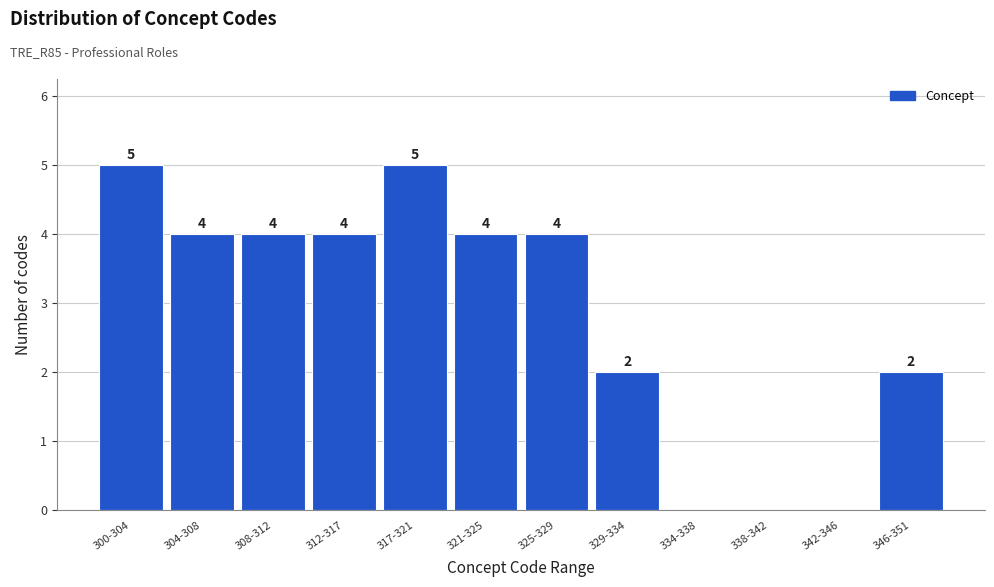

Reading right to left, extract all data points from this chart.

346-351=2	342-346=0	338-342=0	334-338=0	329-334=2	325-329=4	321-325=4	317-321=5	312-317=4	308-312=4	304-308=4	300-304=5